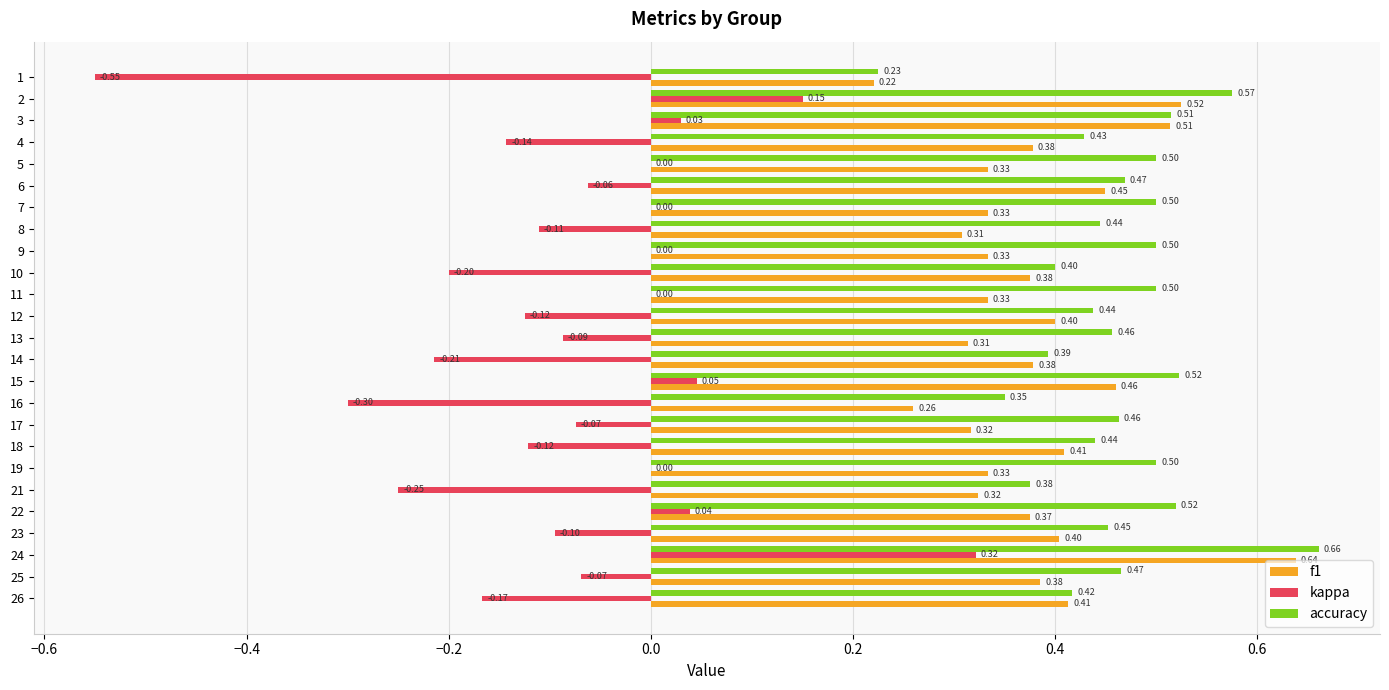

Which series changed the most between 16 and 21?

f1